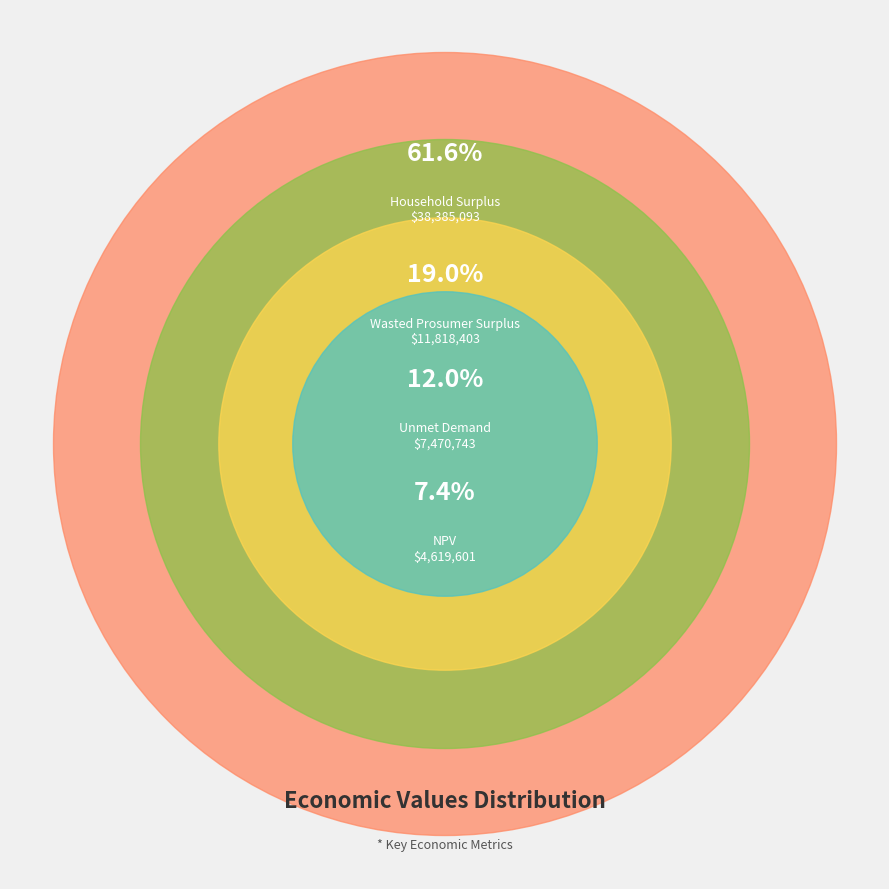

Which slice is the largest?

Household Surplus